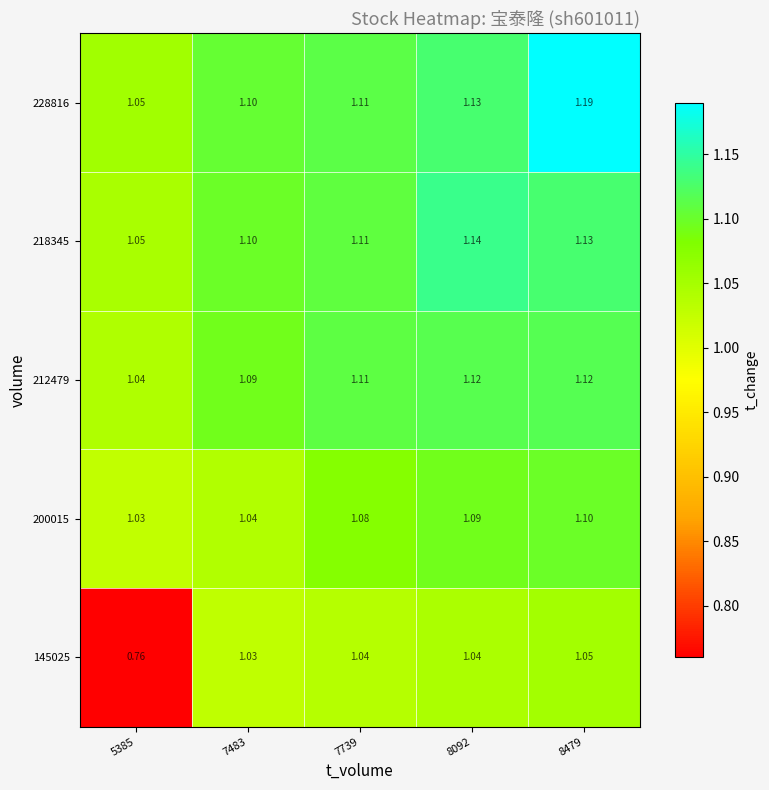

Which series has the widest spread of values?

145025